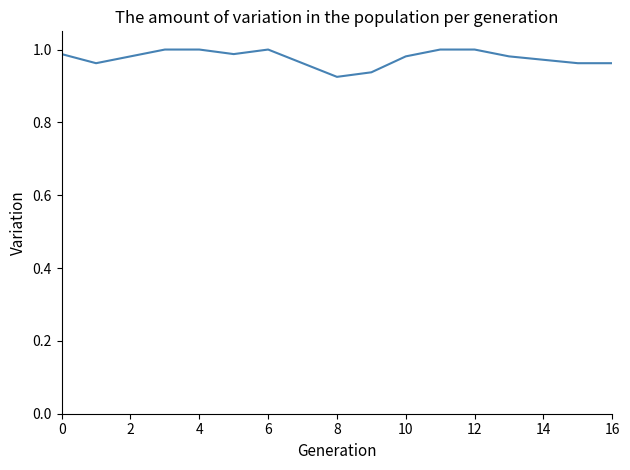

The chart shows a value of 0.6 at 14. True or false?

False